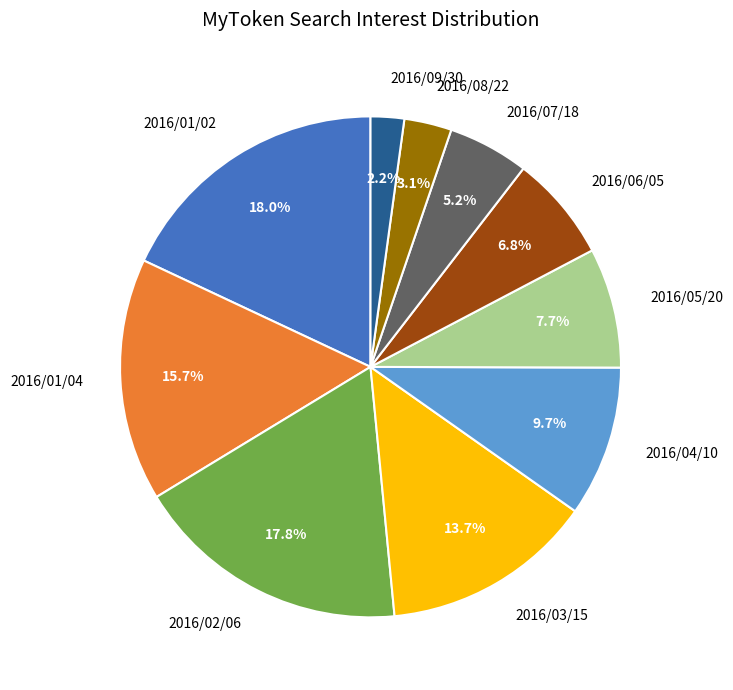

Which category has the smallest portion of the pie?

2016/09/30